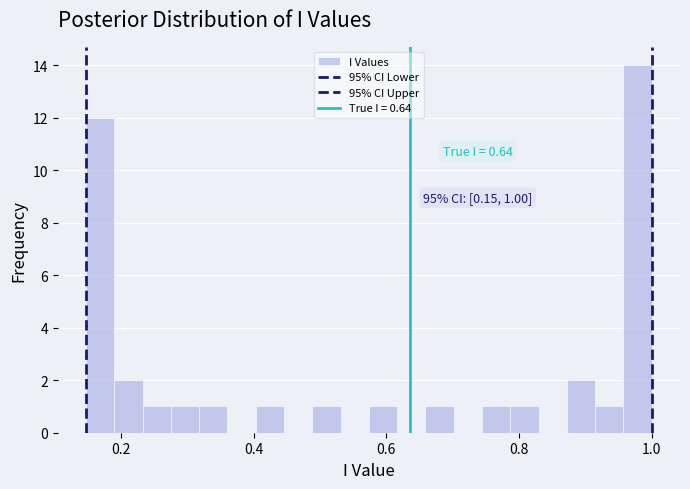

Around what value on the x-axis is the tallest bar? Give the approximate position of its centre, as read against the axis.

0.98